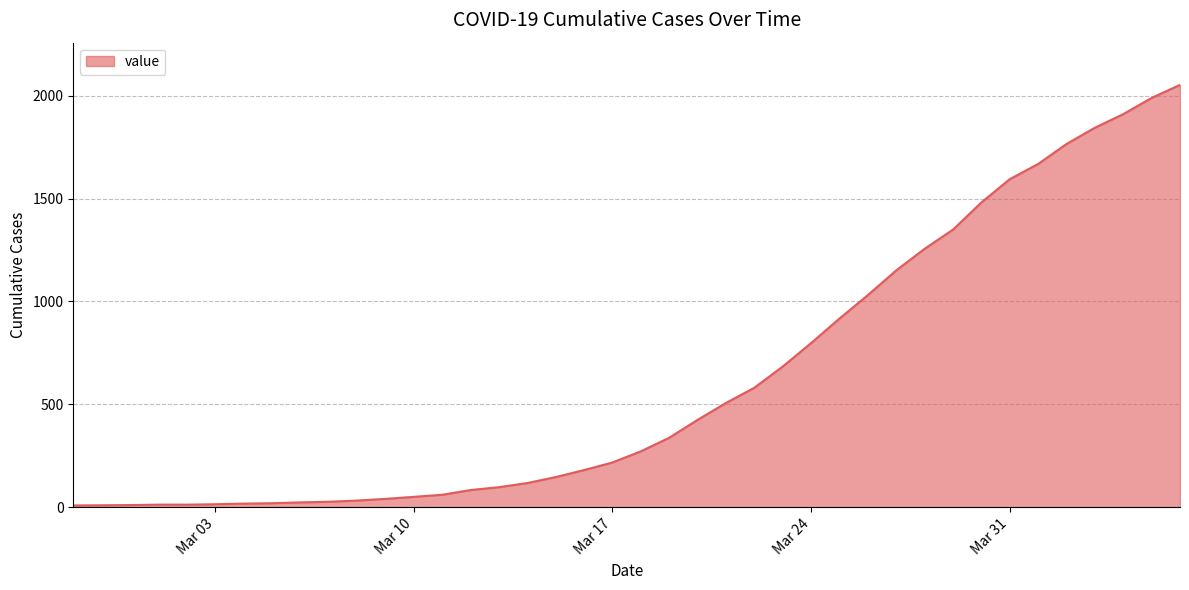

What is the greatest value displayed?

2052